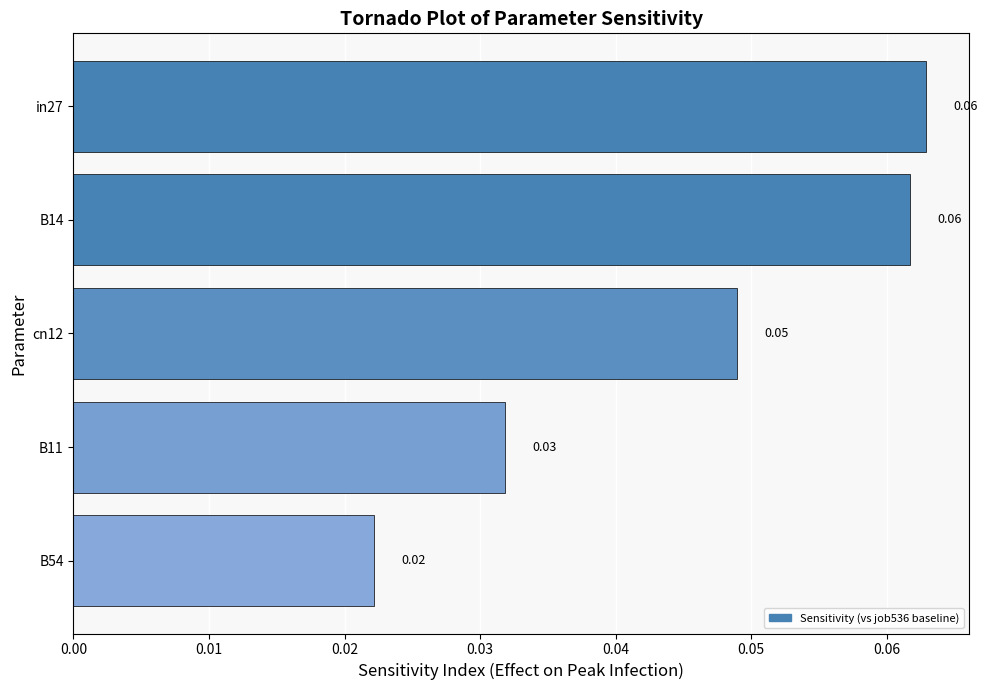

Between in27 and cn12, which is larger?

in27